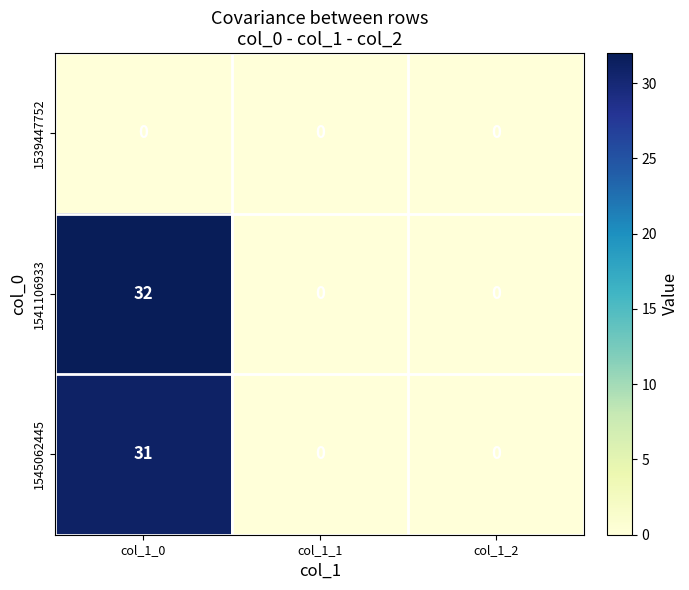

Rank the series by their maximum value, from highest to lowest.

1541106933, 1545062445, 1539447752